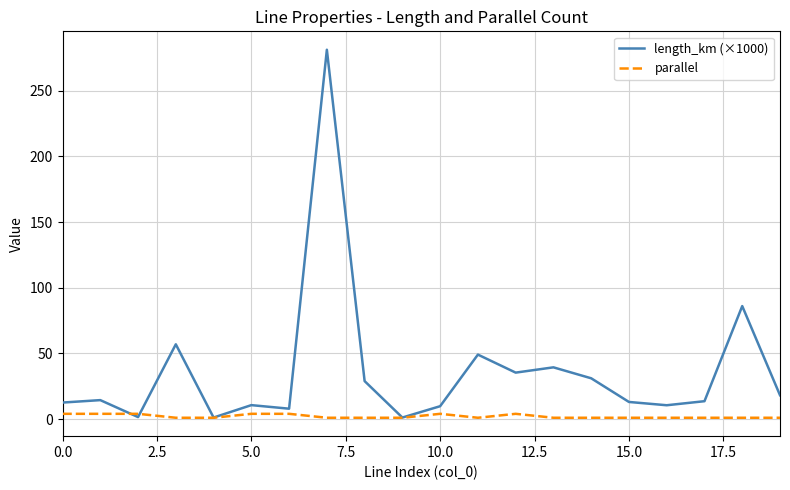

Which series has the largest range (max minus min)?

length_km (×1000)